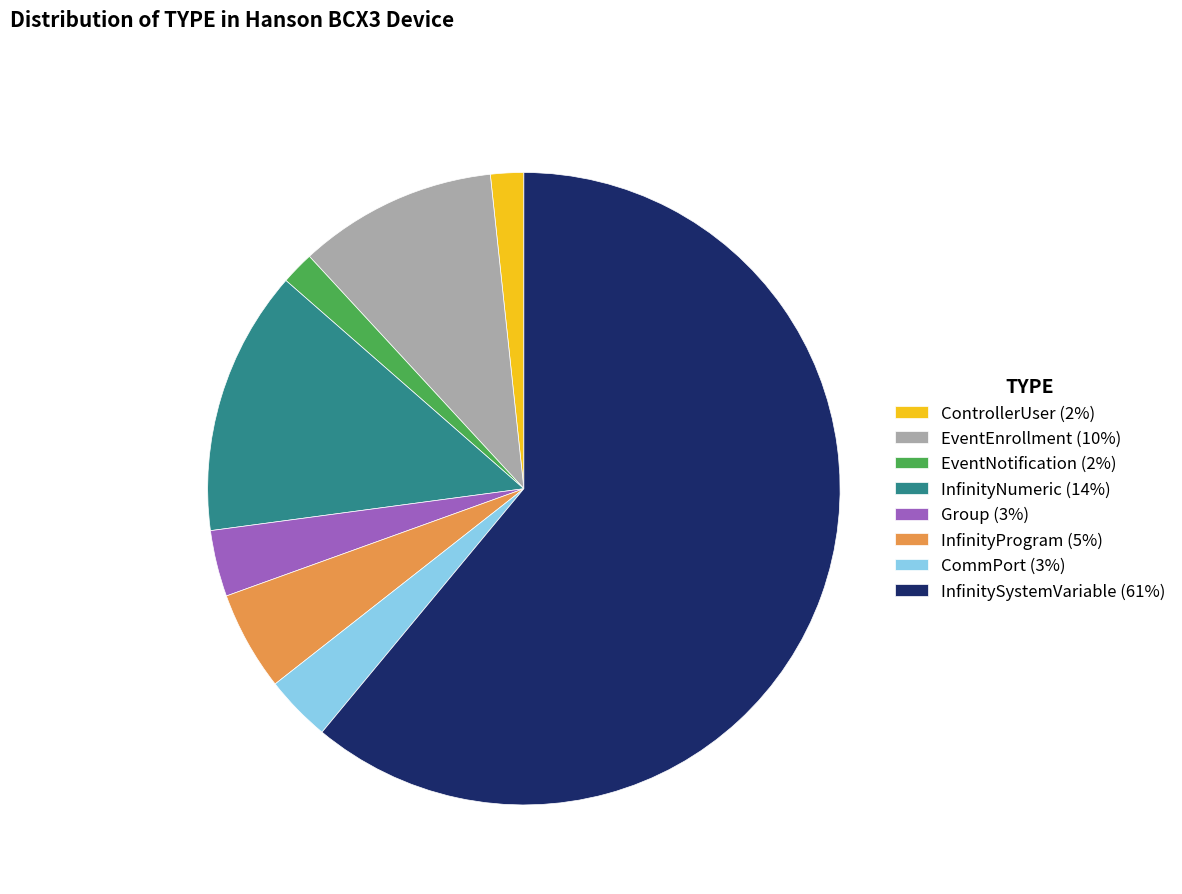

Does any single category account for the majority?

Yes